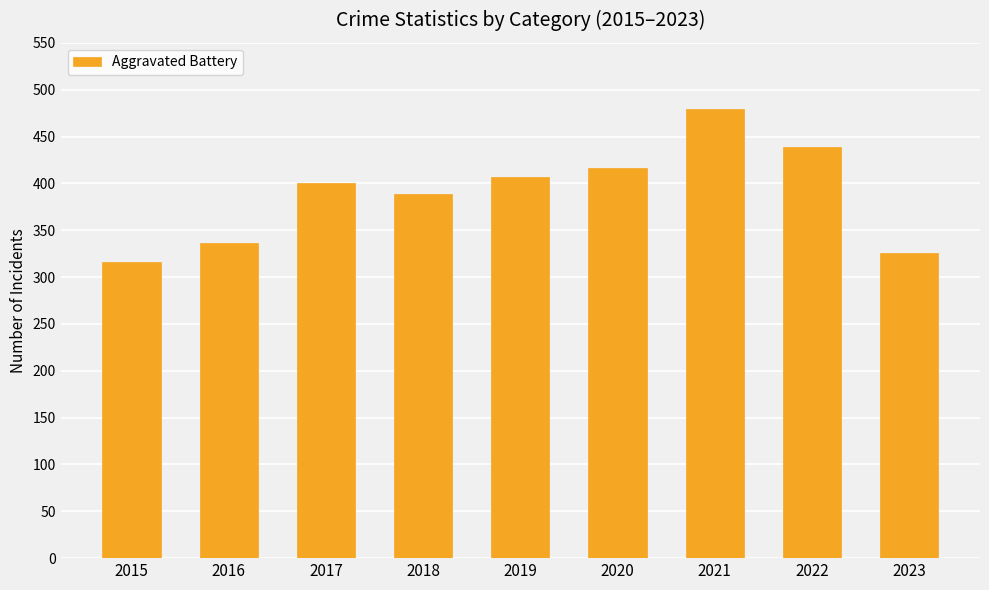

Count the number of categories in the chart.

9